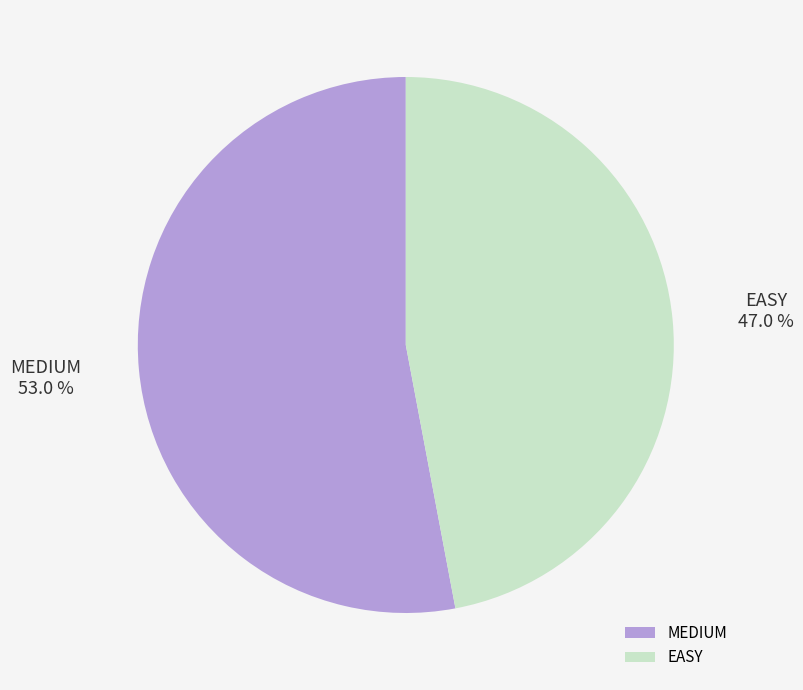

What is the largest slice in the pie chart?

MEDIUM